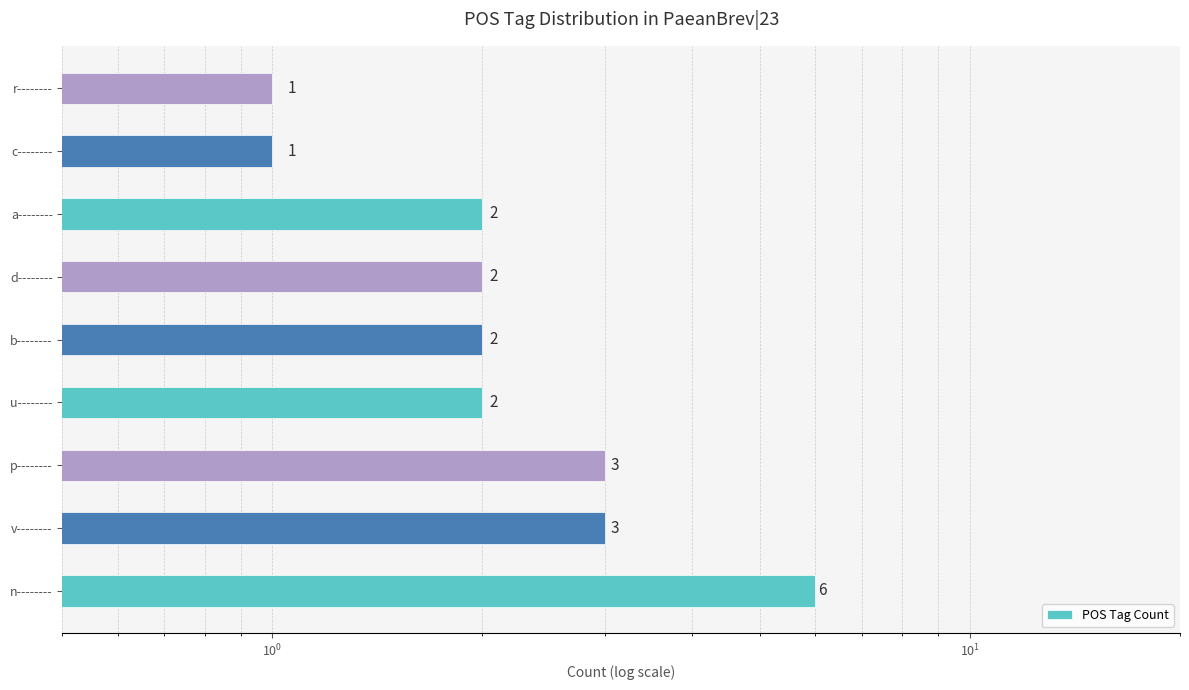

What is the maximum value shown in the chart?

6